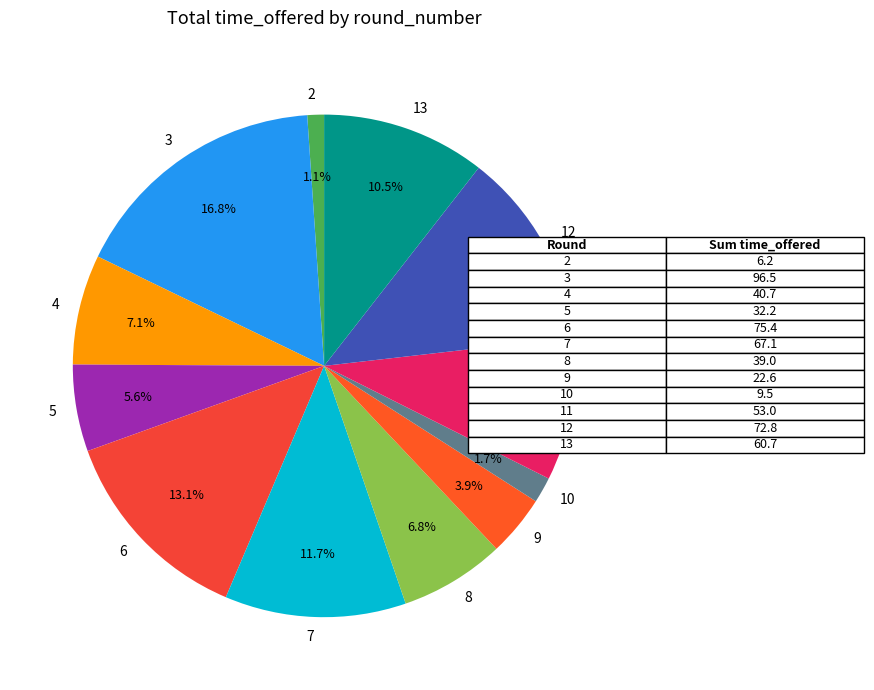

Is 3 the majority of the pie?

No